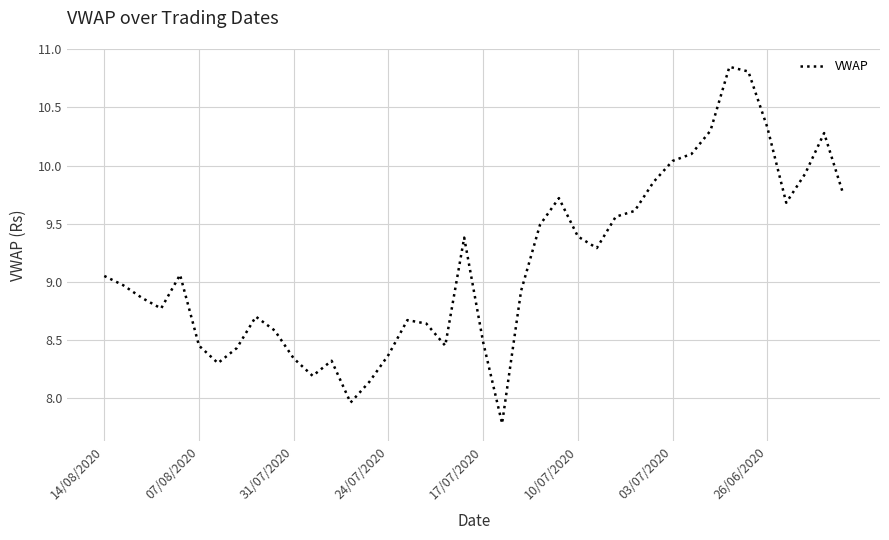

Does the chart display data point markers on the line(s)?

No